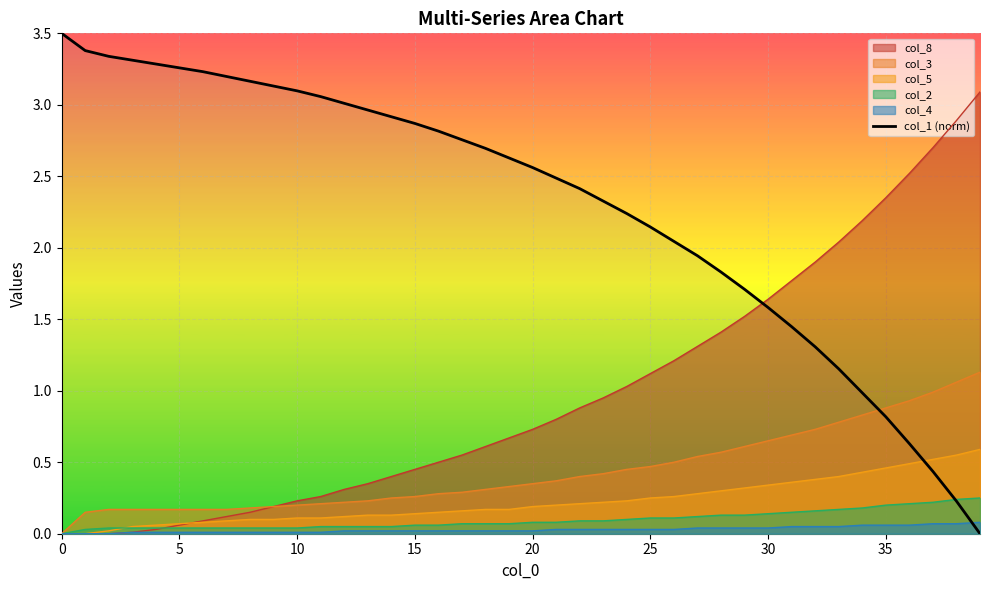

Reading right to left, extract all data points from this chart.

0.0	0.2	0.4	0.6	0.8	1.0	1.2	1.3	1.4	1.6	1.7	1.8	1.9	2.0	2.1	2.2	2.3	2.4	2.5	2.6	2.6	2.7	2.8	2.8	2.9	2.9	3.0	3.0	3.1	3.1	3.1	3.2	3.2	3.2	3.3	3.3	3.3	3.3	3.4	3.5